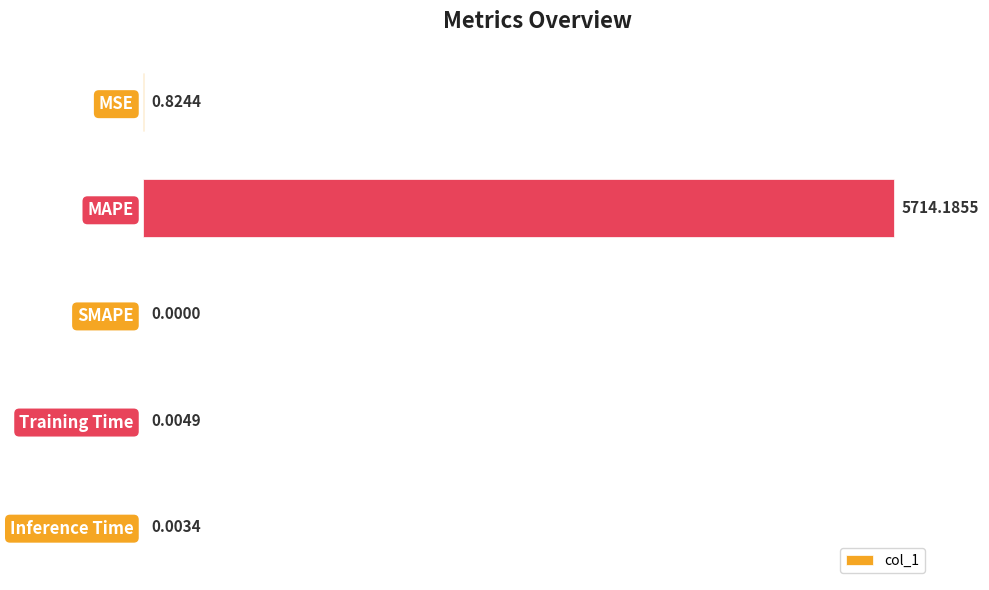

What is the average value?

1143.0